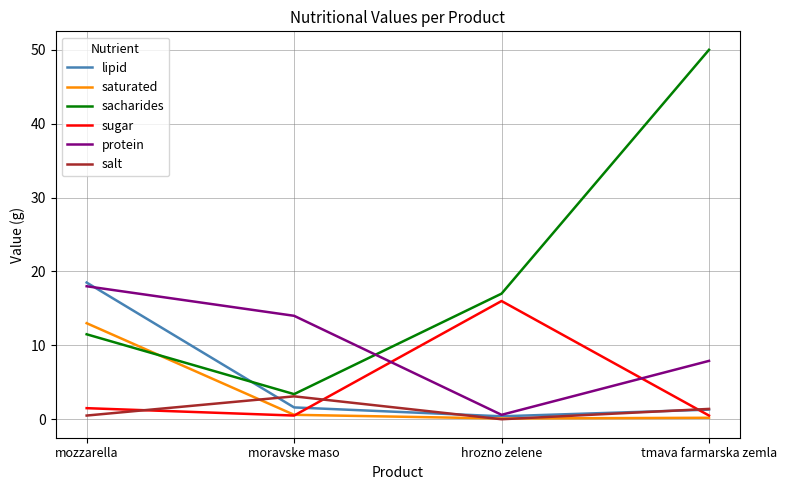

Which series has the largest range (max minus min)?

sacharides